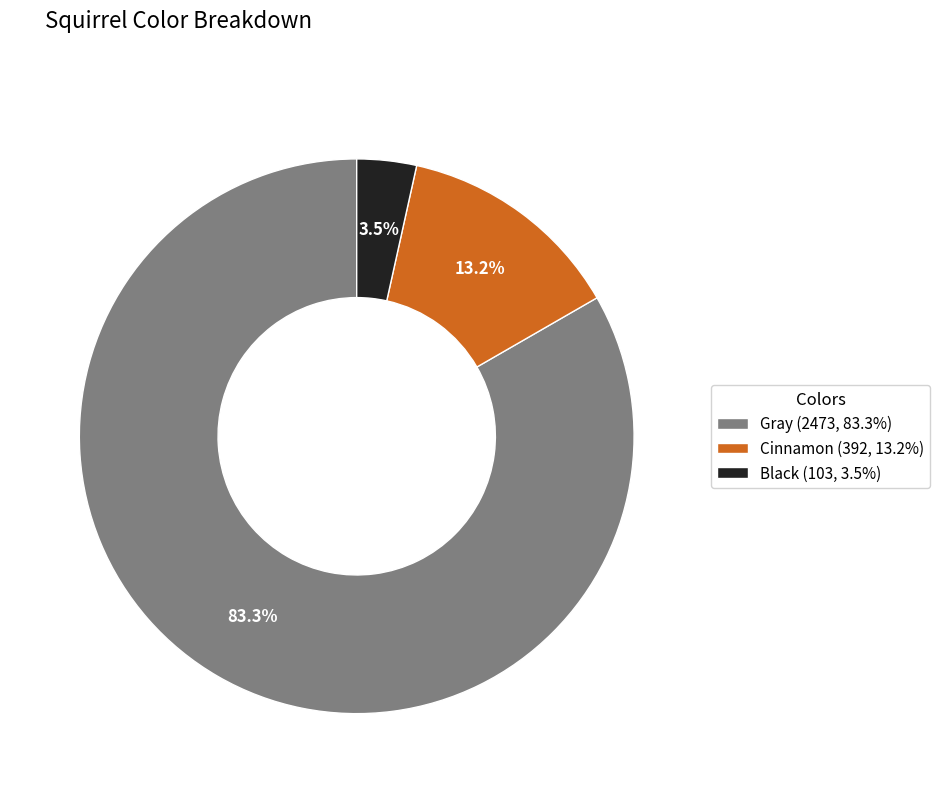

The Gray slice represents 89% of the pie. True or false?

False